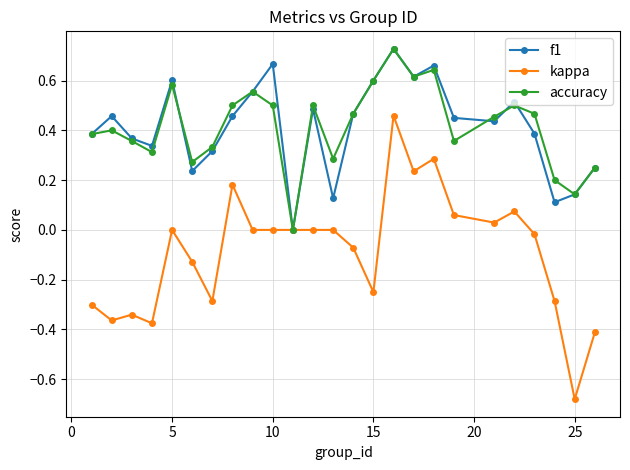

True or false: f1 has more than 2 points higher than both neighbors.

True